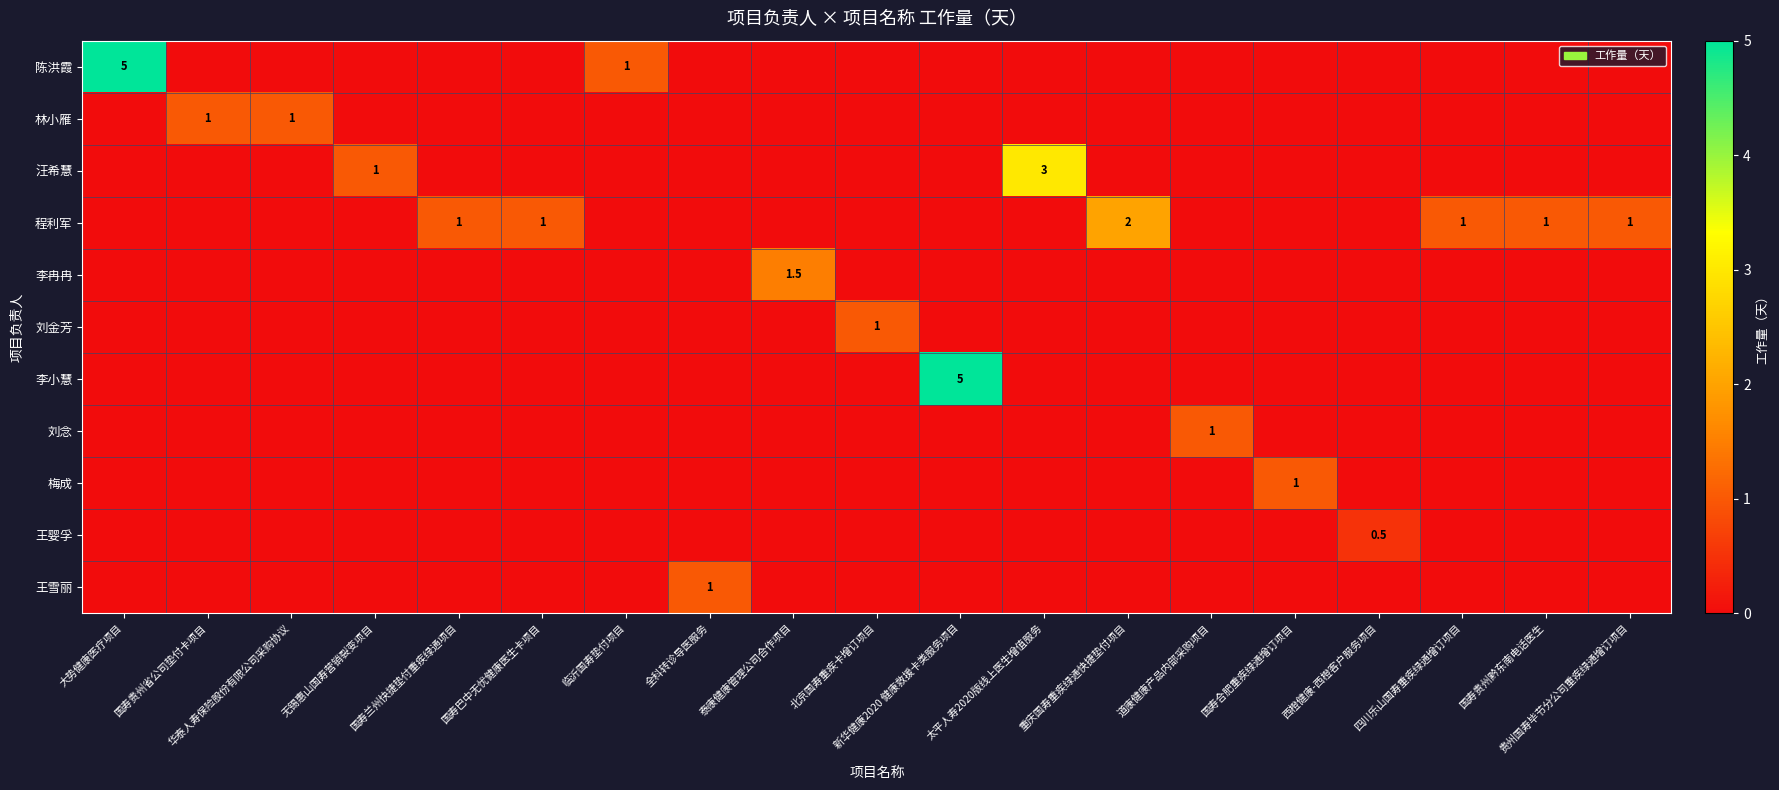

What is the total value across all series at 四川乐山国寿重疾绿通增订项目?

1.0